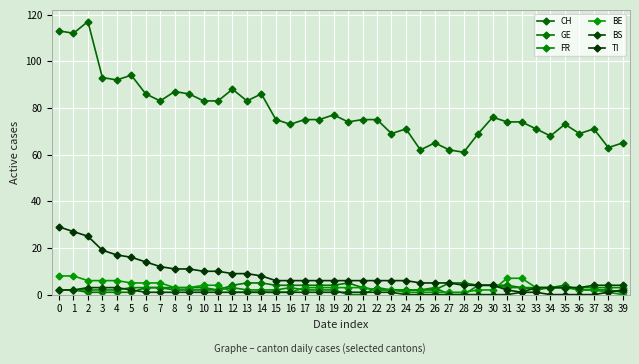

What is the spread (max minus min) of values at 27?

62